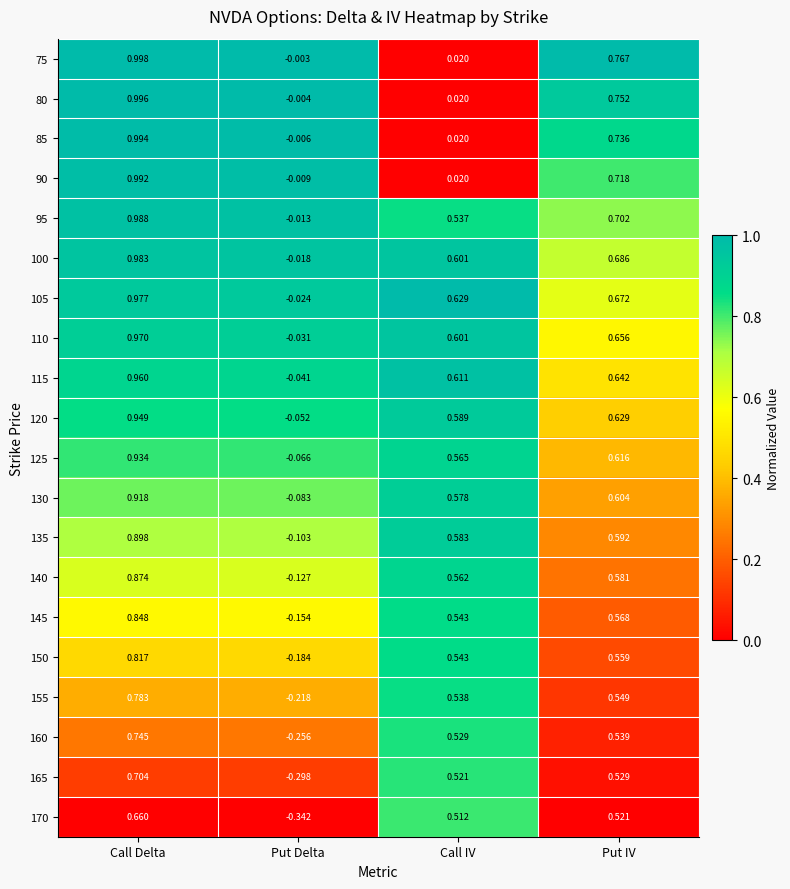

Rank the categories by 120 value from lowest to highest.

Put Delta, Call IV, Put IV, Call Delta